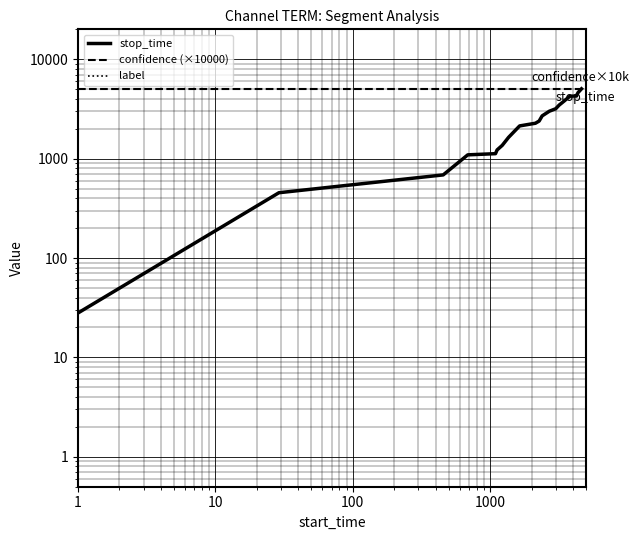

Reading right to left, transcribe all the data shown in this chart.

stop_time: 5040.0	4621.0	4363.0	4266.0	4251.0	3802.0	3458.0	3177.0	2999.0	2693.0	2389.0	2271.0	2134.0	1637.0	1360.0	1223.0	1122.0	1092.0	686.0	454.0	28.0
confidence (×10000): 5005.4	5005.4	5005.4	5005.4	5005.4	5005.4	5005.4	5005.4	5005.4	5005.4	5005.4	5005.4	5005.4	5005.4	5005.4	5005.4	5005.4	5005.4	5005.4	5005.4	5005.4
label: 0.0	0.0	0.0	0.0	0.0	0.0	0.0	0.0	0.0	0.0	0.0	0.0	0.0	0.0	0.0	0.0	0.0	0.0	0.0	0.0	0.0